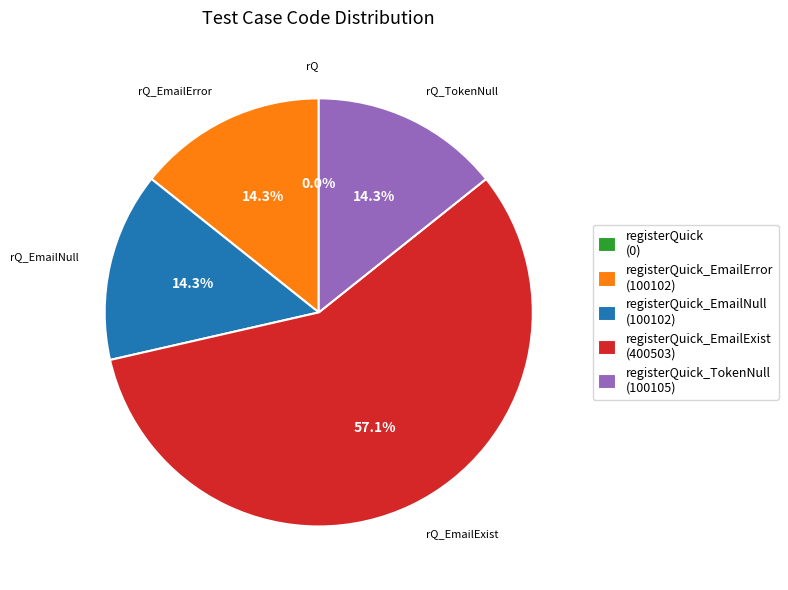

Does any single category account for the majority?

Yes